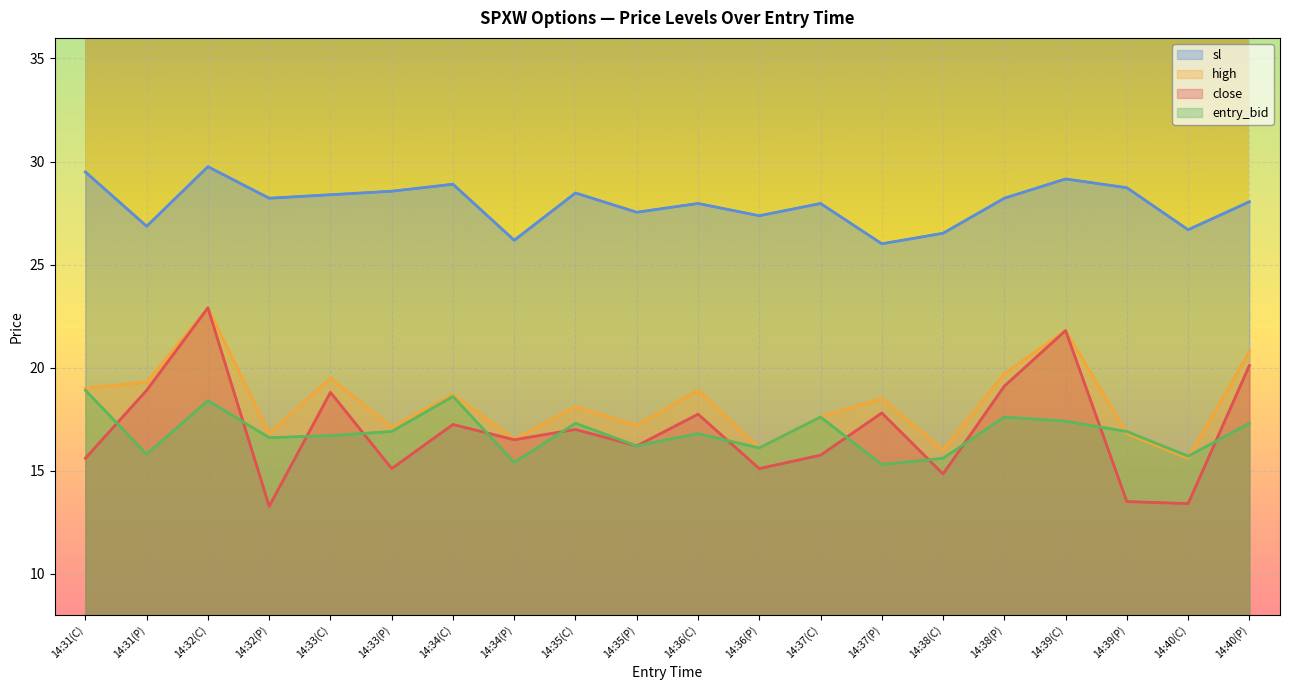

Which category has the highest value in the sl series?

14:32(C)